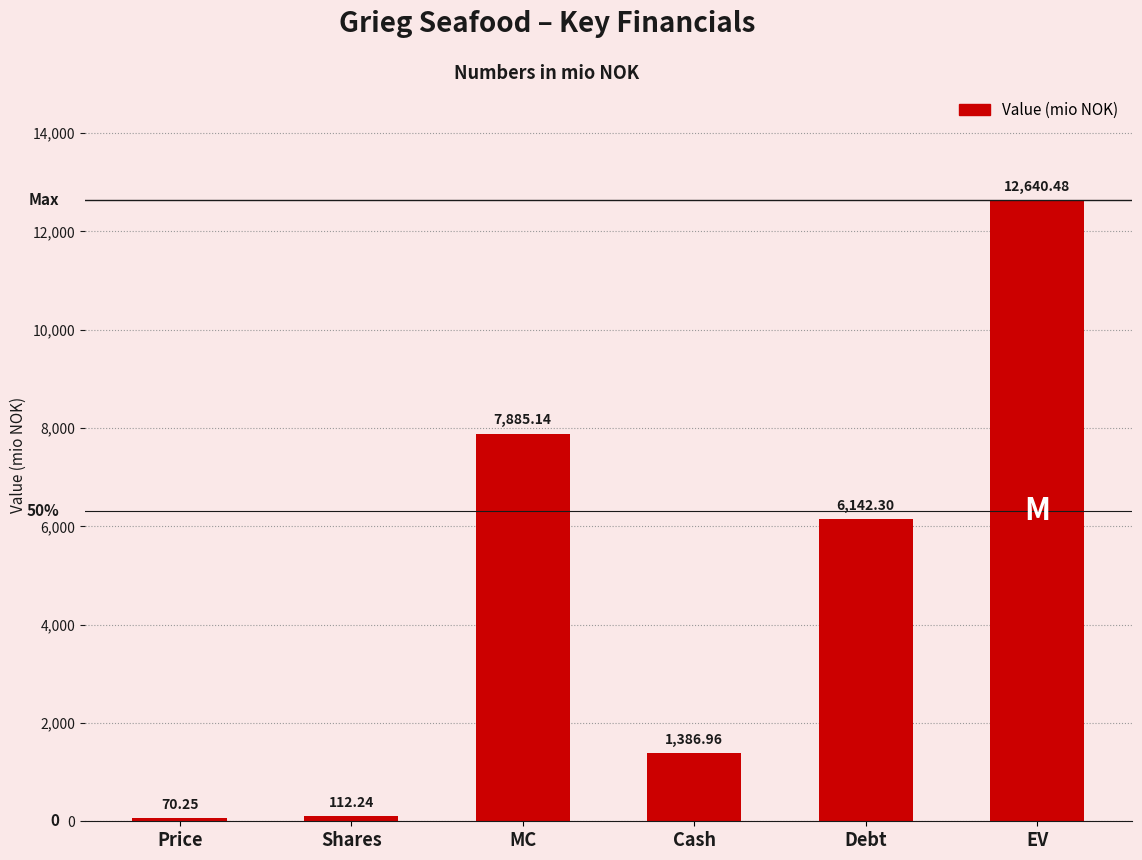

List the labels in order of value, largest first.

EV, MC, Debt, Cash, Shares, Price